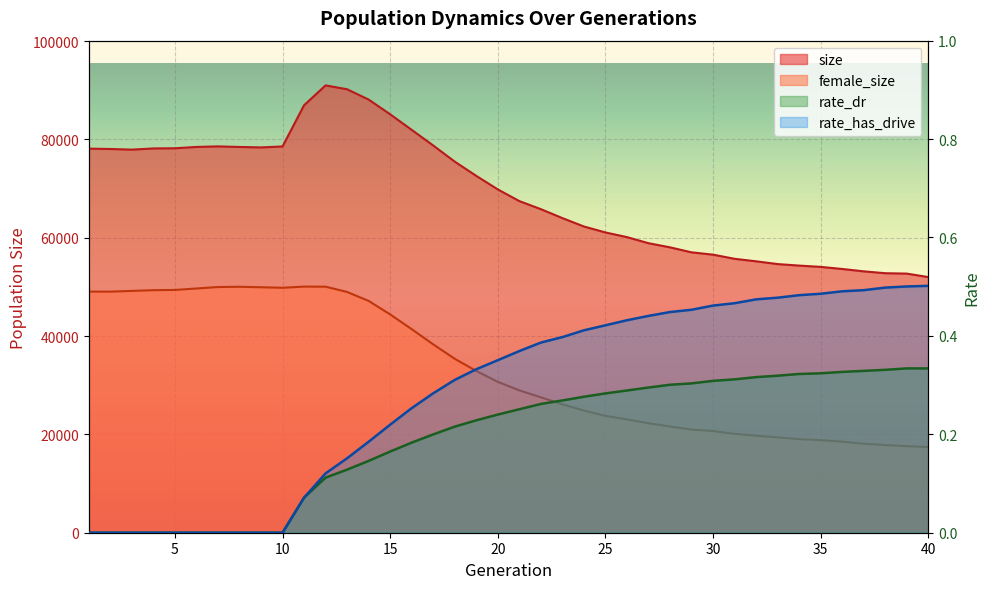

The value of rate_has_drive at 33 is 0.5. True or false?

True